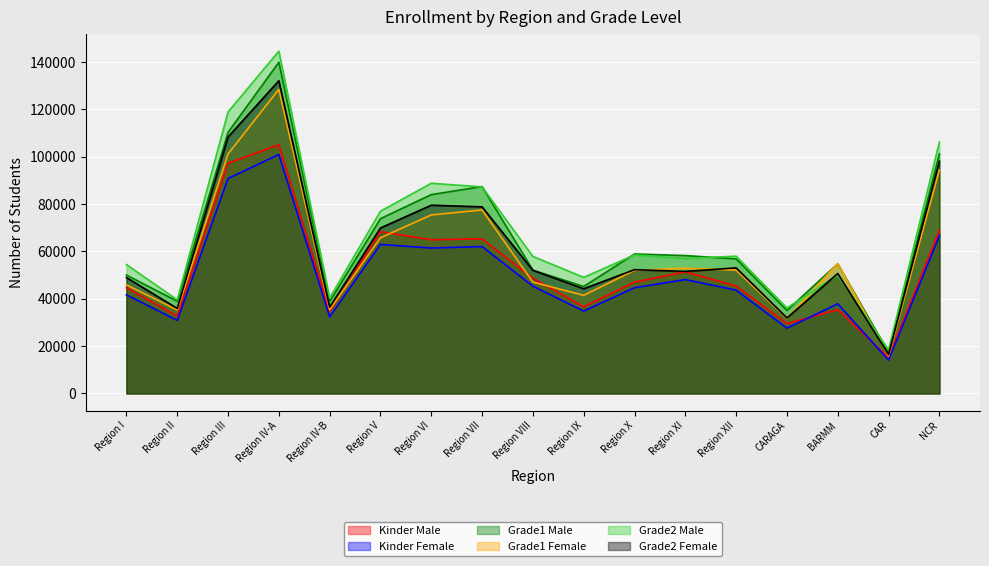

Between Region IV-B and Region XI, which series saw the biggest shift?

Grade1 Male